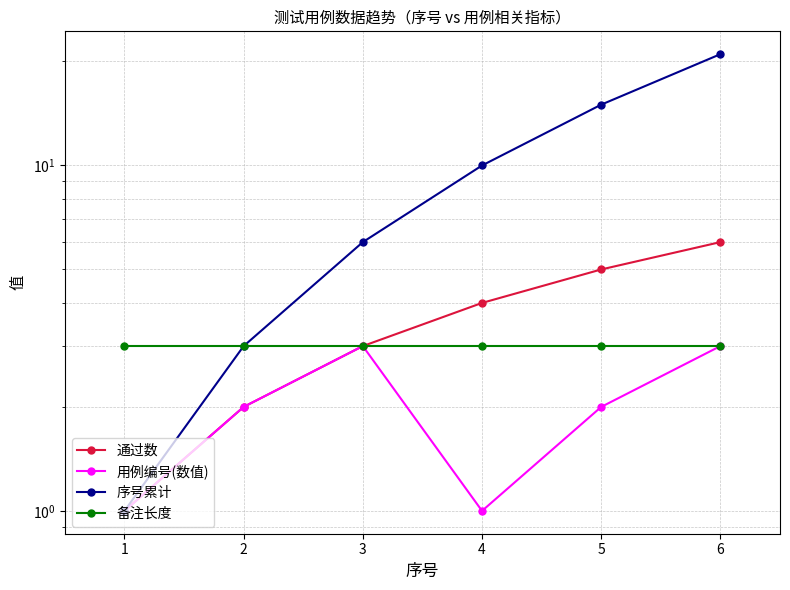

Reading right to left, extract all data points from this chart.

通过数: 6=6	5=5	4=4	3=3	2=2	1=1
用例编号(数值): 6=3	5=2	4=1	3=3	2=2	1=1
序号累计: 6=21	5=15	4=10	3=6	2=3	1=1
备注长度: 6=3	5=3	4=3	3=3	2=3	1=3